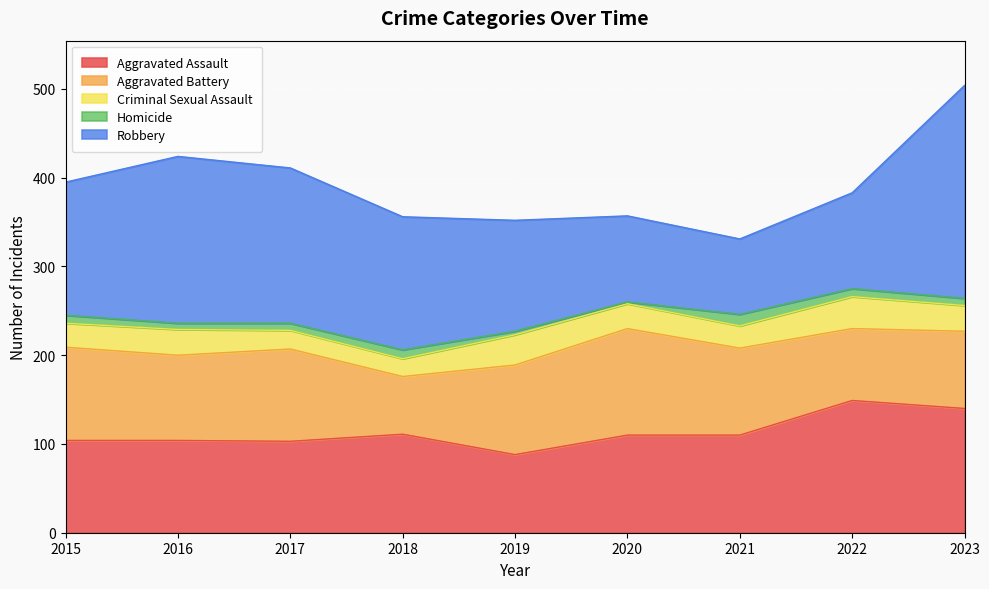

At which label is Criminal Sexual Assault closest to 28?

2020